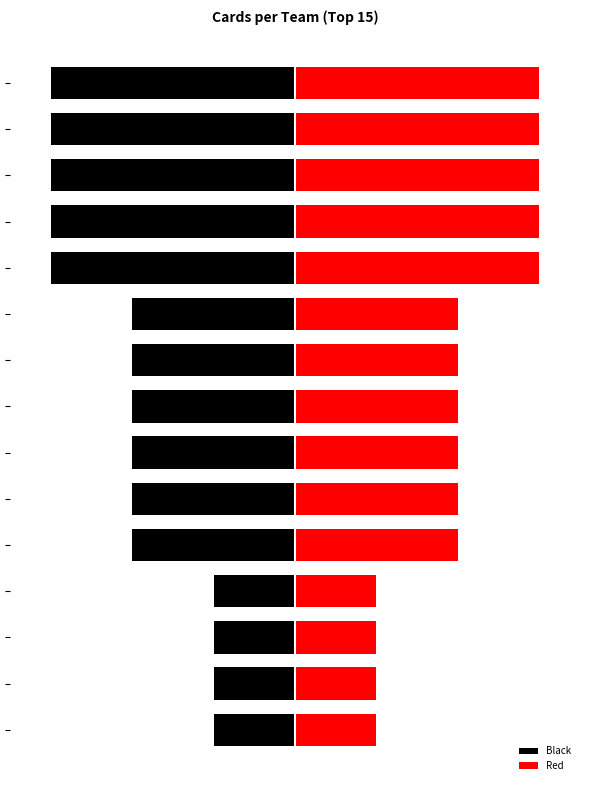

Which series has the largest range (max minus min)?

Black